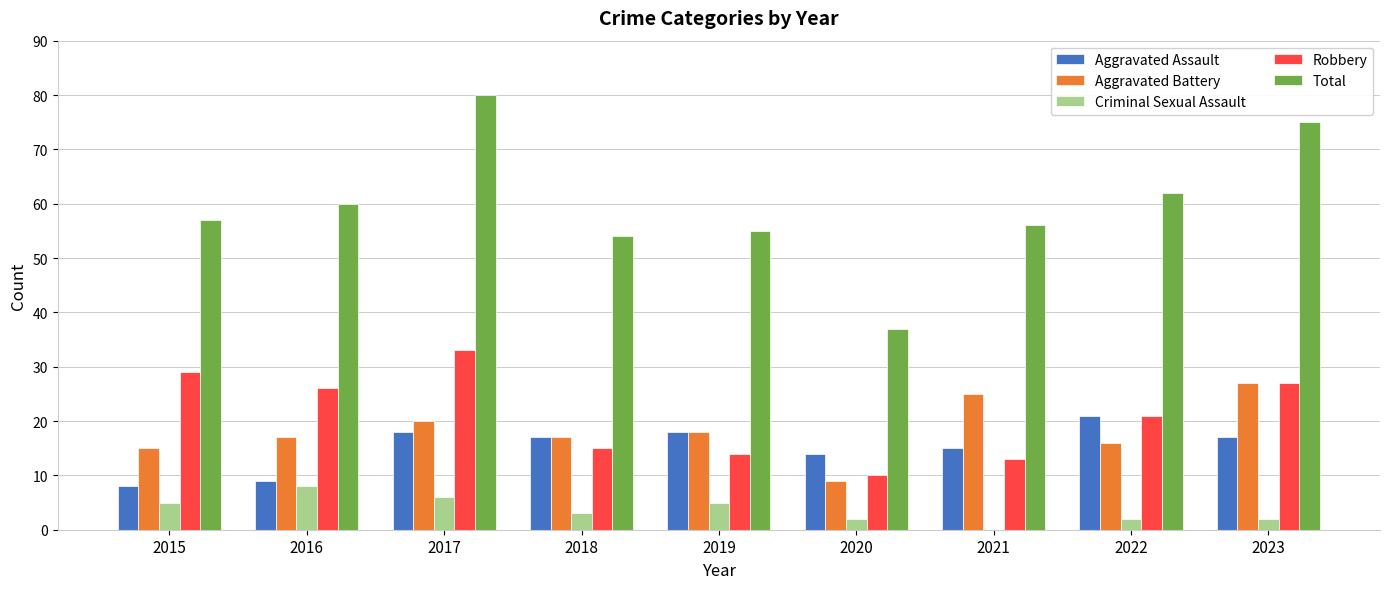

What is the sum of the Aggravated Battery values at 2019 and 2015?

33